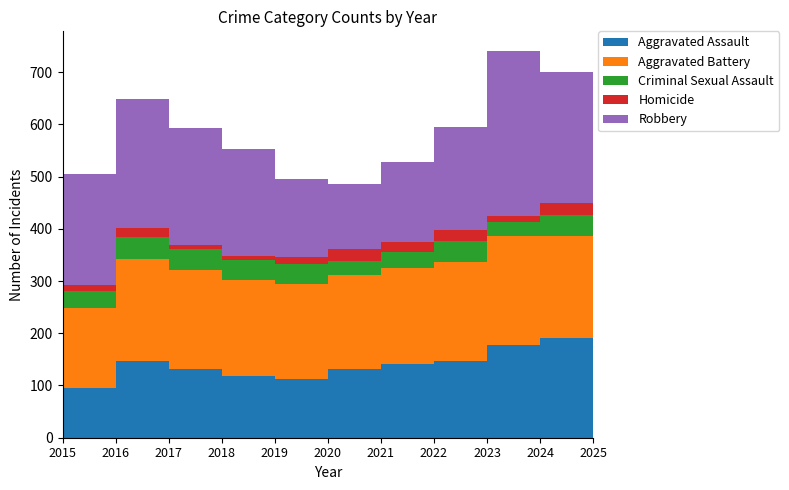

Reading right to left, what are all the values shown in this chart?

Aggravated Assault: 2025=43	2024=191	2023=177	2022=146	2021=142	2020=131	2019=113	2018=119	2017=131	2016=146	2015=95
Aggravated Battery: 2025=38	2024=195	2023=209	2022=190	2021=182	2020=180	2019=182	2018=183	2017=191	2016=196	2015=154
Criminal Sexual Assault: 2025=10	2024=40	2023=27	2022=40	2021=31	2020=28	2019=37	2018=38	2017=39	2016=42	2015=31
Homicide: 2025=2	2024=24	2023=12	2022=21	2021=20	2020=22	2019=14	2018=8	2017=8	2016=18	2015=13
Robbery: 2025=37	2024=251	2023=316	2022=198	2021=153	2020=124	2019=150	2018=204	2017=224	2016=247	2015=212